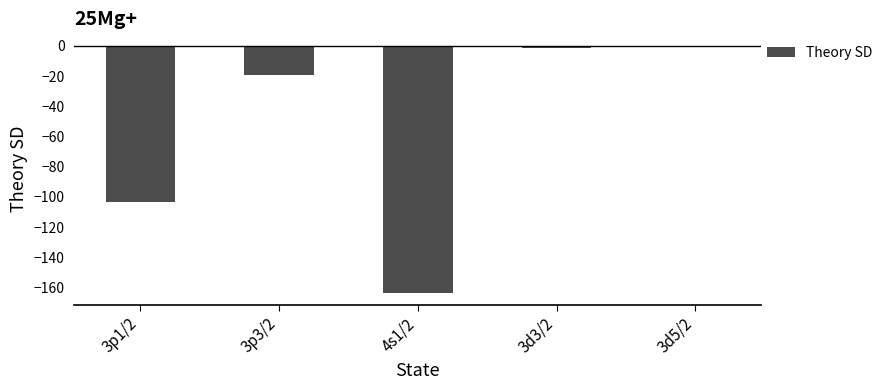

Reading left to right, extract all data points from this chart.

-103.4	-19.3	-163.4	-1.1	0.1